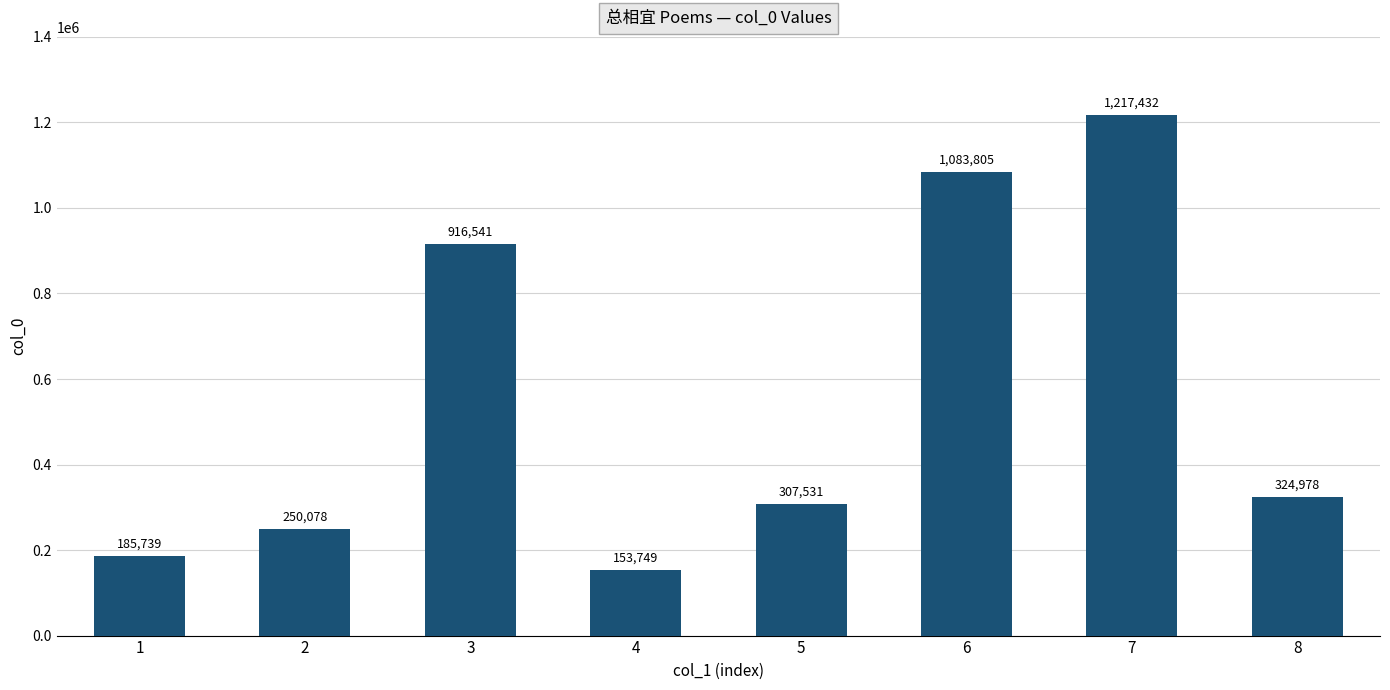

What is the smallest value displayed?

153749